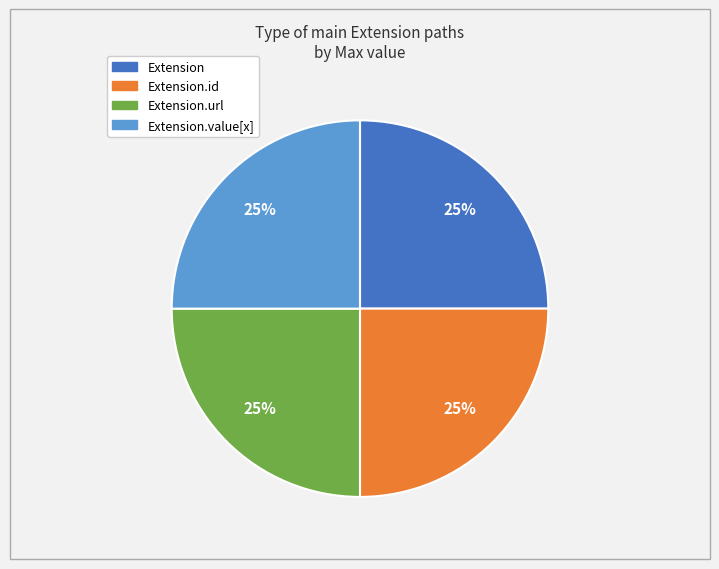

Count the number of slices in the pie.

4